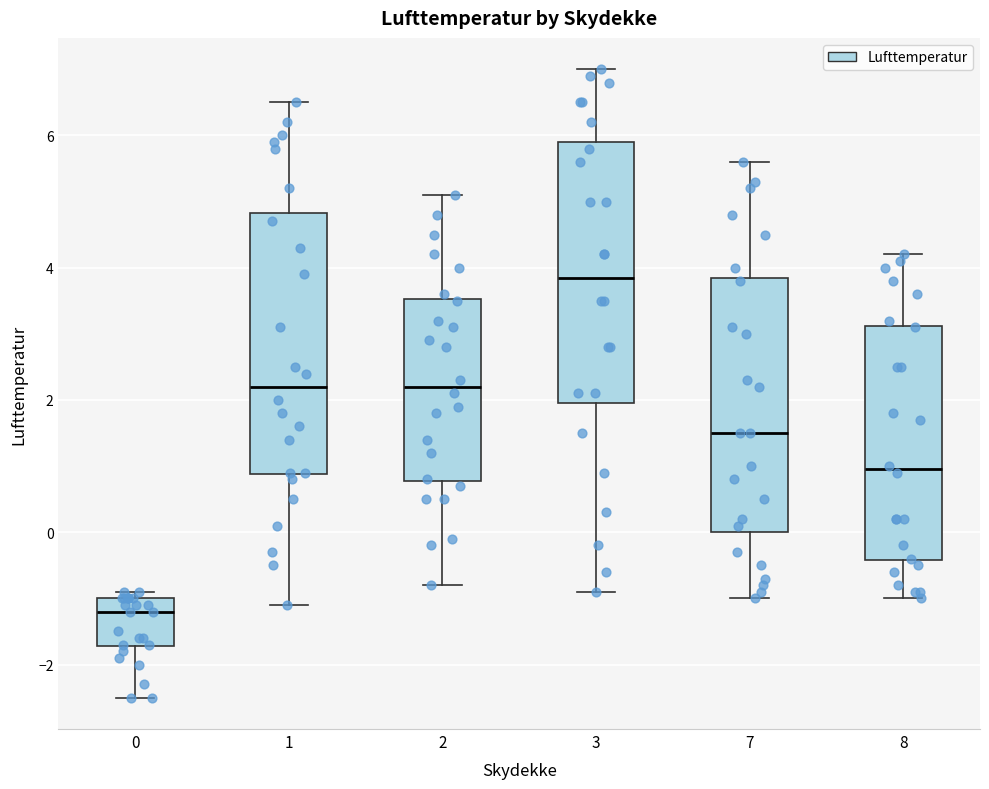

Where does the upper whisker of the box at x = 8 end on the y-axis? The values are not printed on the chart, so give them approximately, as read against the axis.

4.2